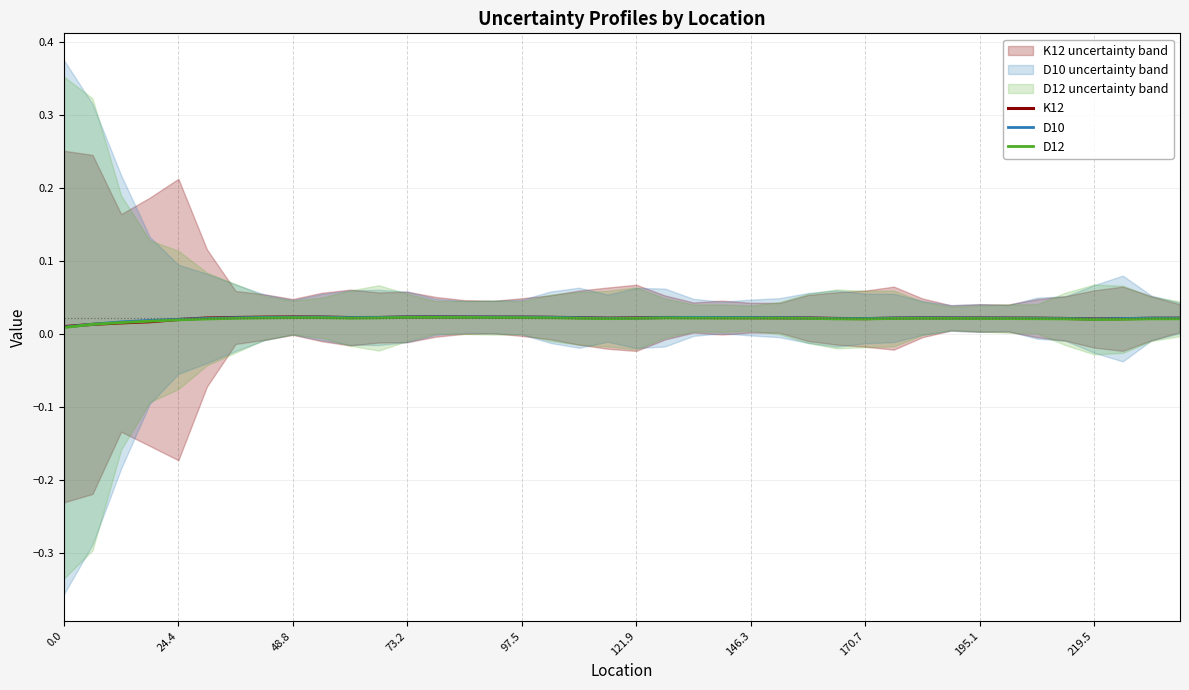

Which series has the largest total across all categories?

D10